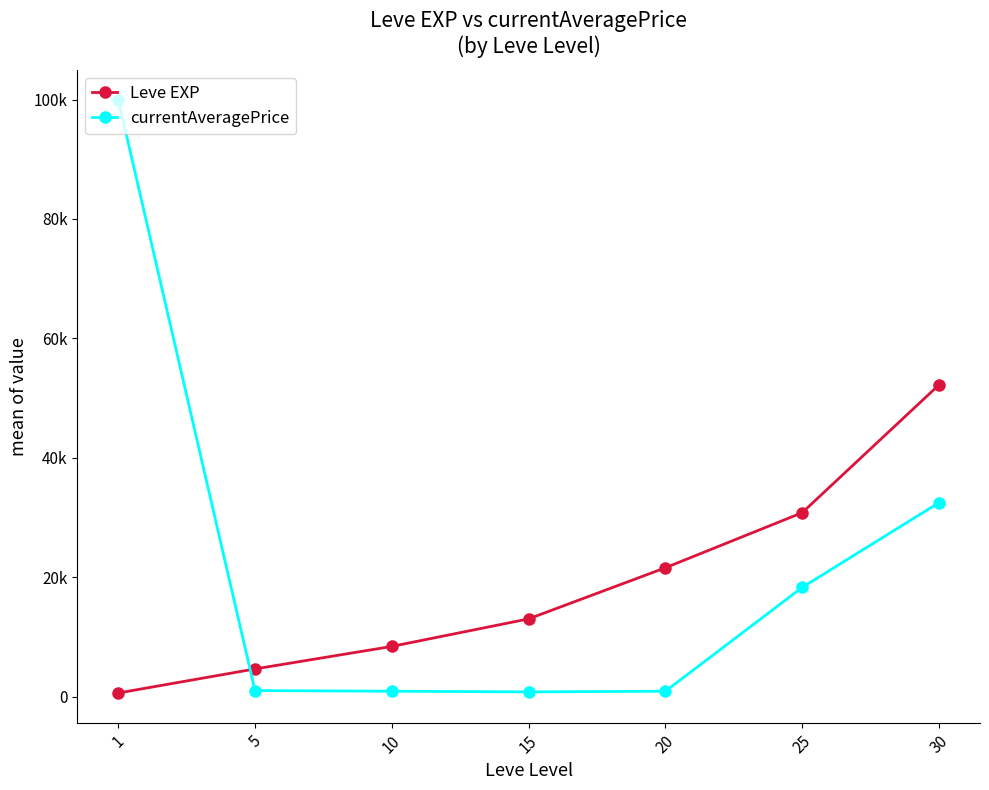

What is the sum of the Leve EXP values at 20 and 15?

34640.0